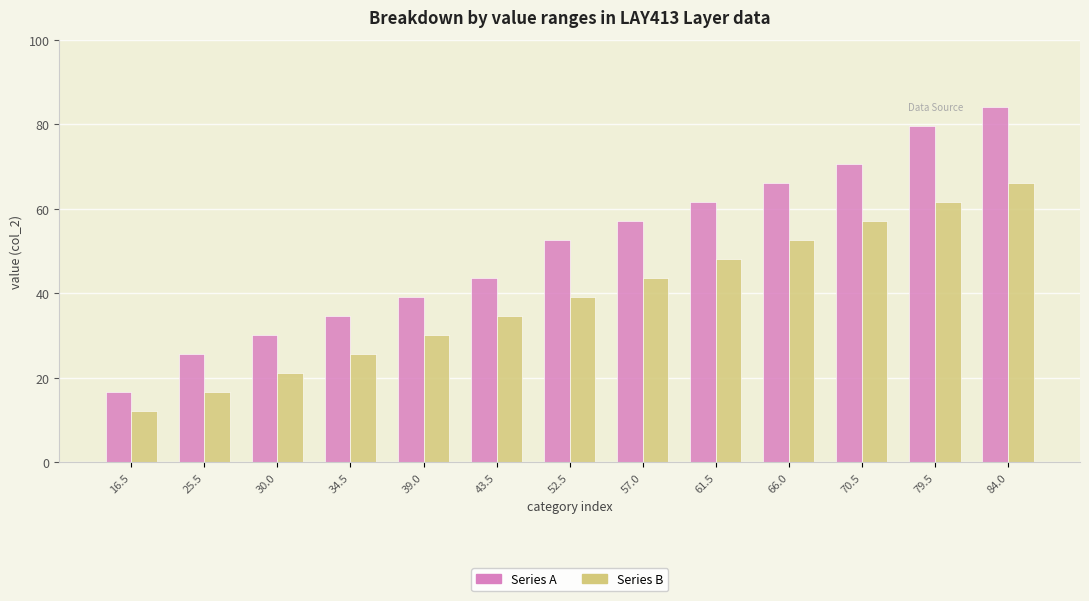

List the series in order of their overall mean, highest first.

Series A, Series B